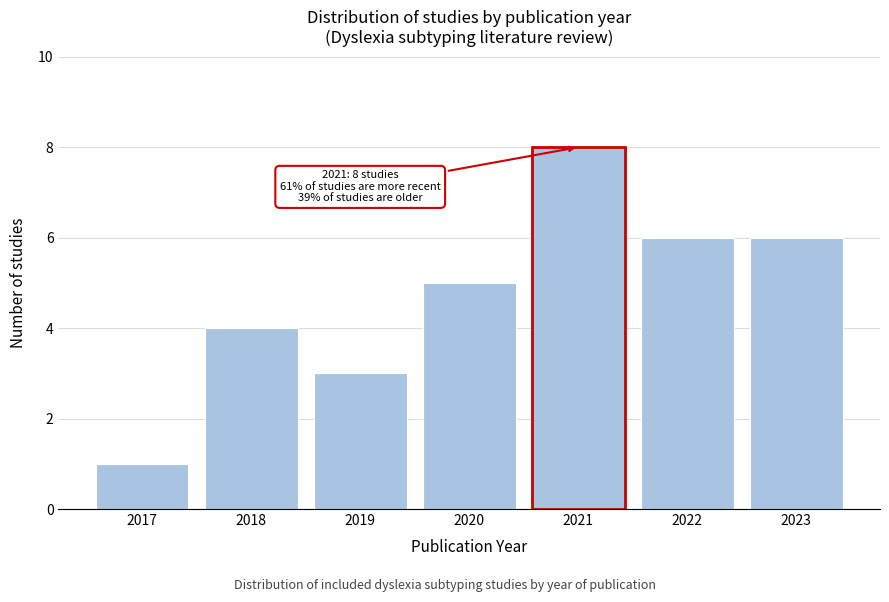

Which range on the x-axis has the tallest bar?

2020.5 to 2021.5